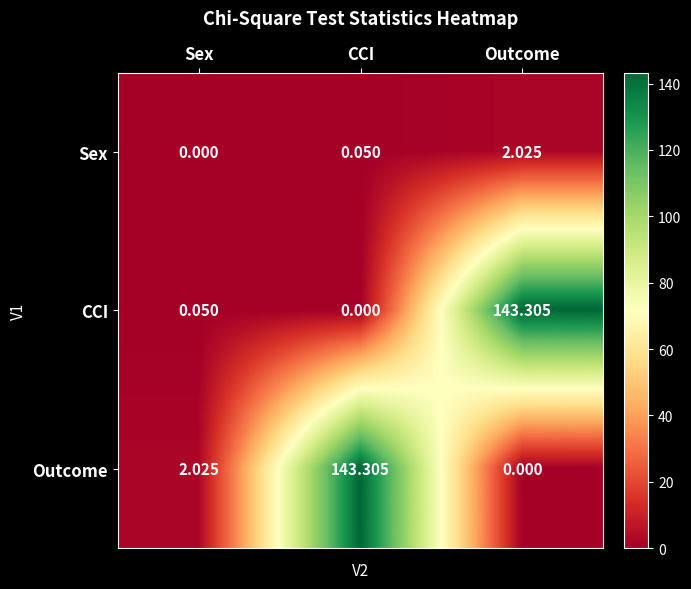

Which series changed the most between Sex and CCI?

Outcome